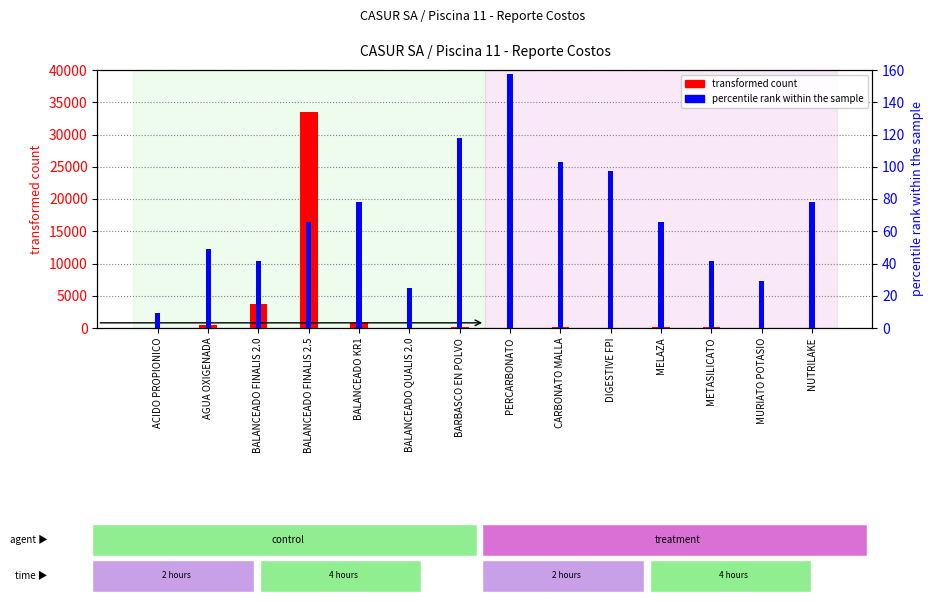

What is the label of the 8th bar from the right?

BARBASCO EN POLVO